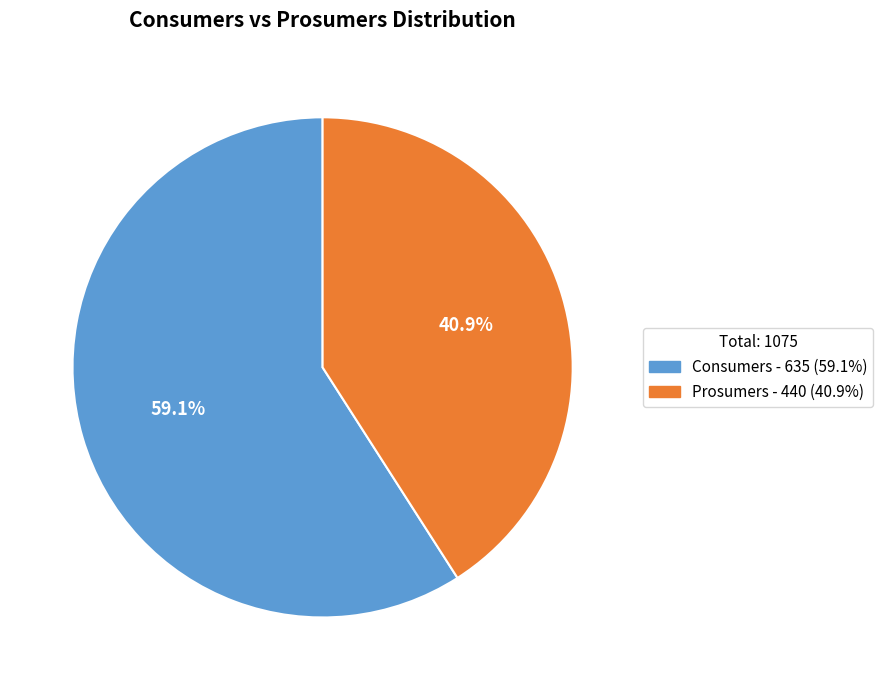

What percentage do Prosumers and Consumers together represent?

100.0%